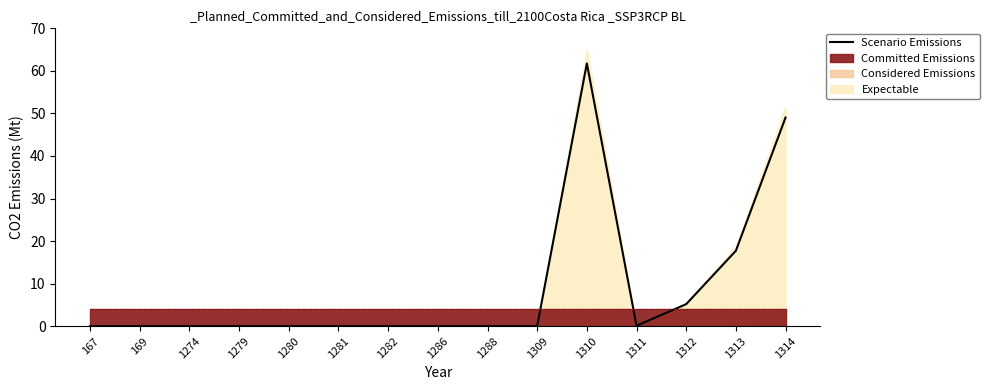

Where is the first local maximum?

1274